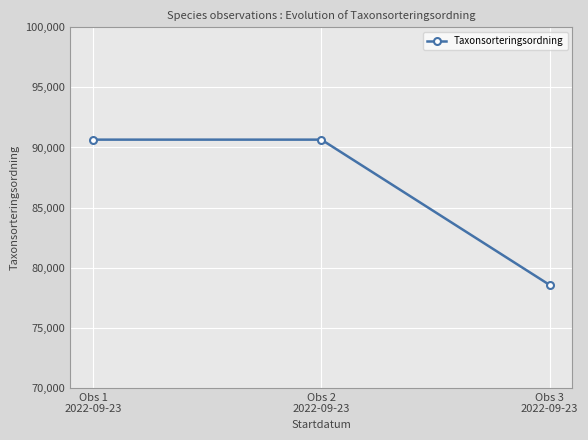

Which category has the lowest value across all series?

Obs 3
2022-09-23